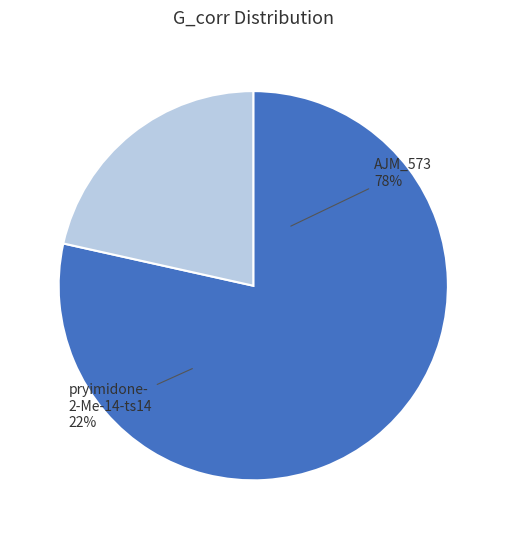

Is pryimidone-2-Me-14-ts14 the majority of the pie?

No